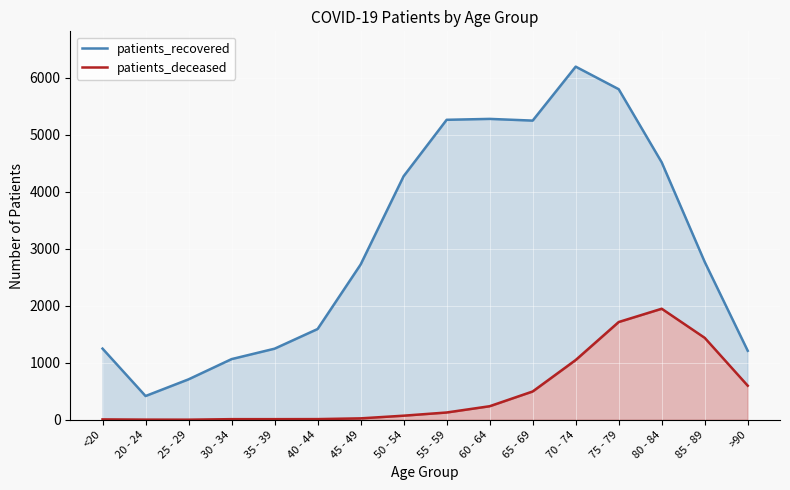

What position from the right is 65 - 69?

6